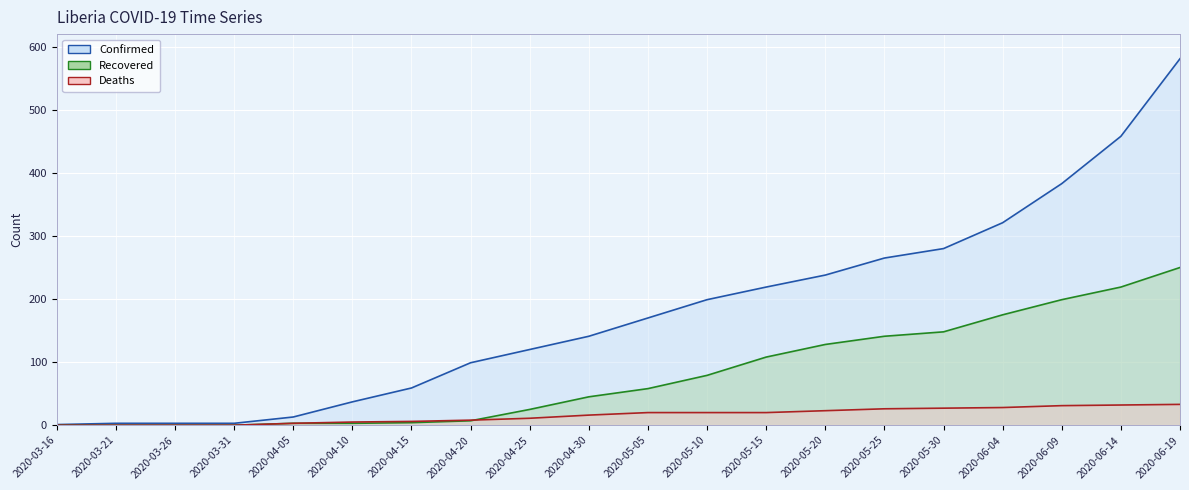

How many lines are shown in the chart?

3